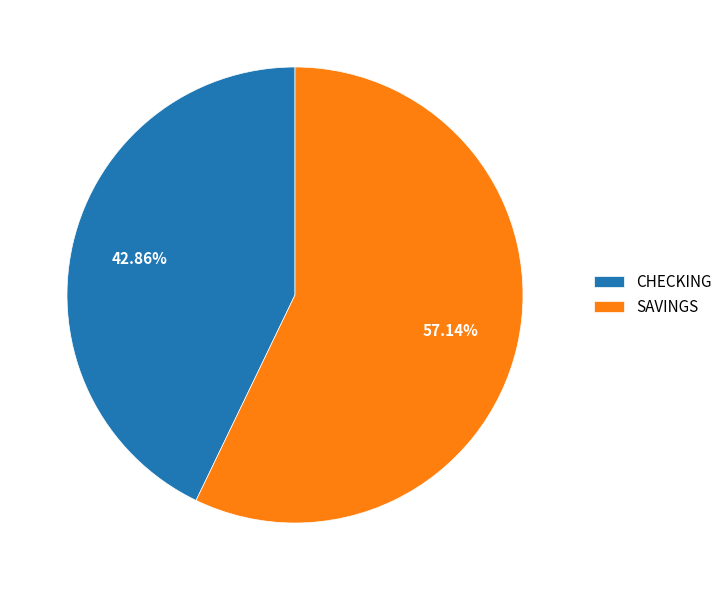

What percentage is the SAVINGS slice, to the nearest percent?

57%